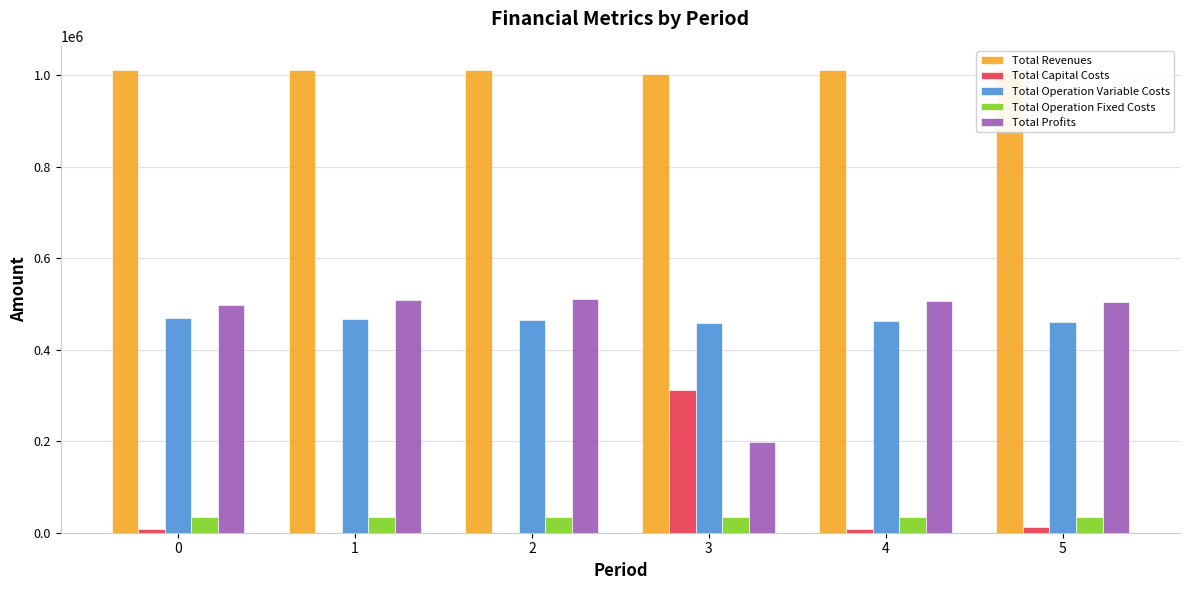

Is it true that Total Profits equals 123120.4 at 0?

False